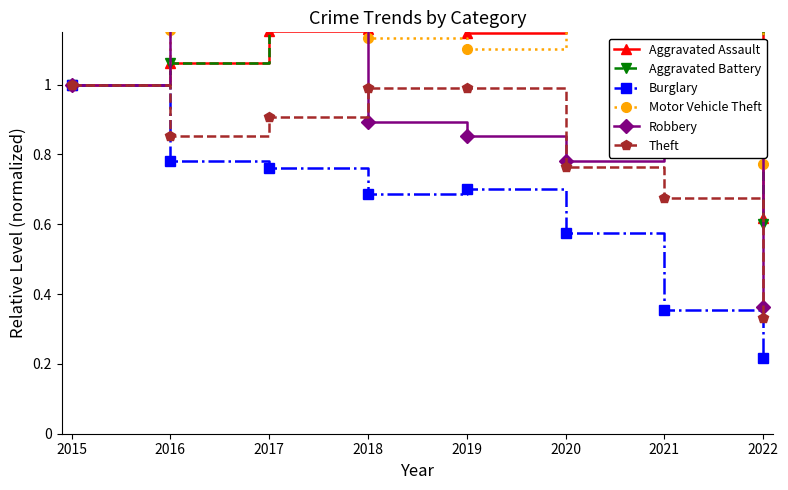

What is the value of the Burglary point at the 3rd from the left?

0.8